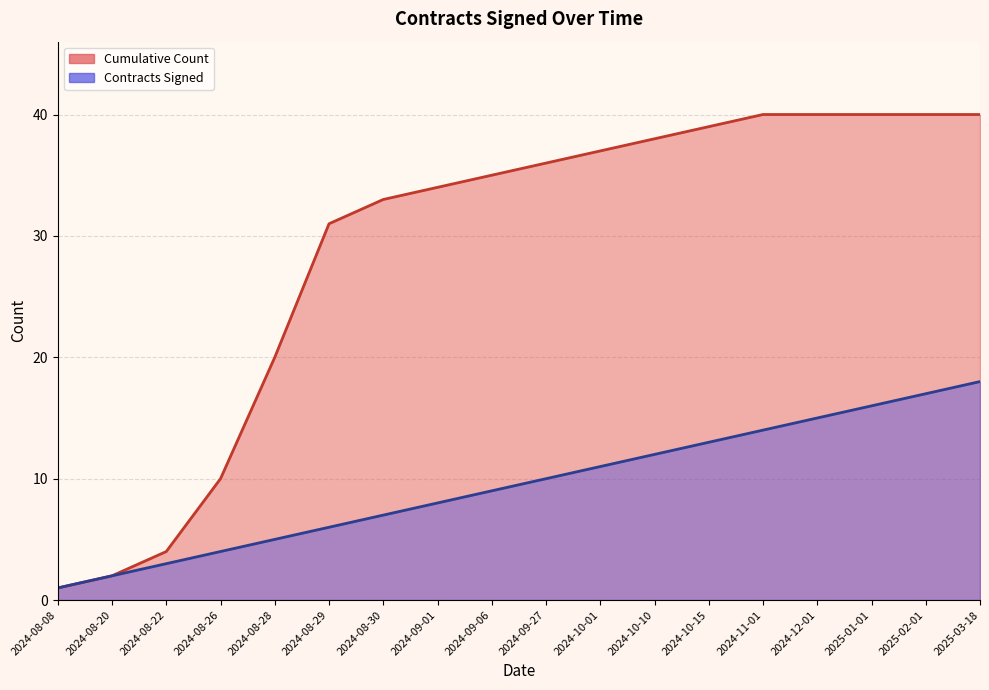

Rank the series by their average value, from highest to lowest.

Cumulative Count, Contracts Signed